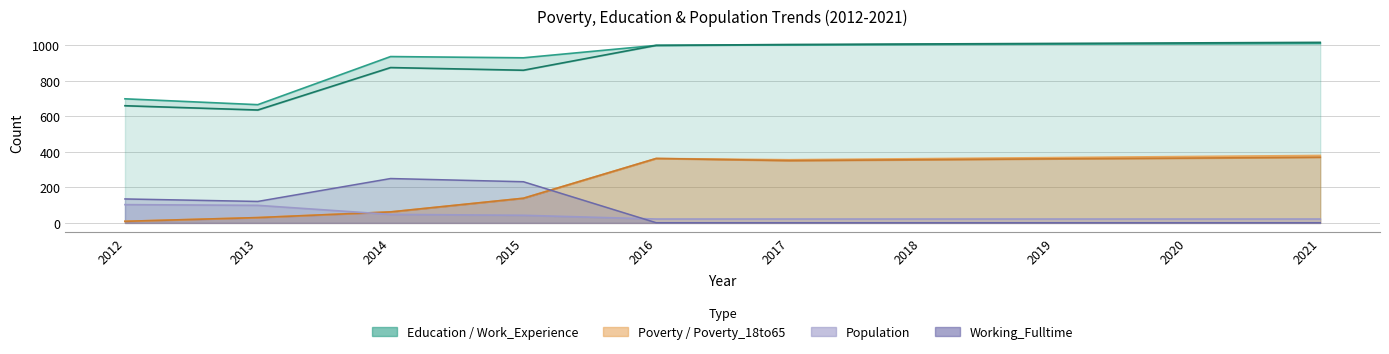

Which series has the largest range (max minus min)?

Education